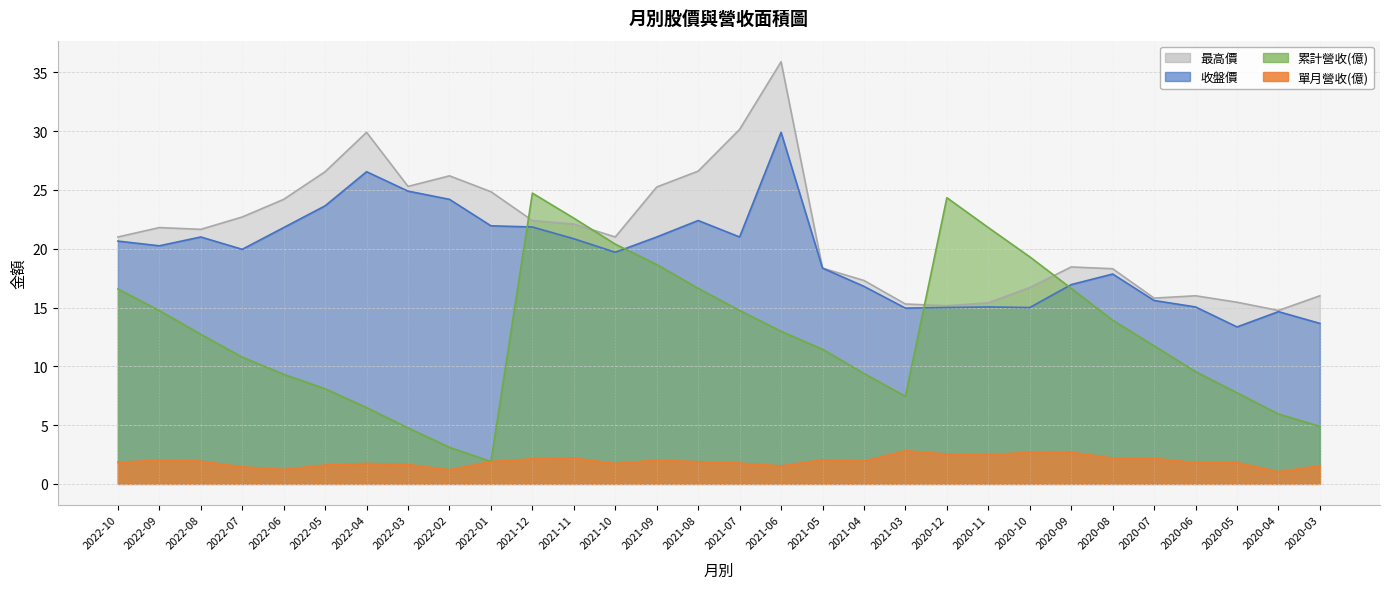

Which series has the widest spread of values?

累計營收(億)